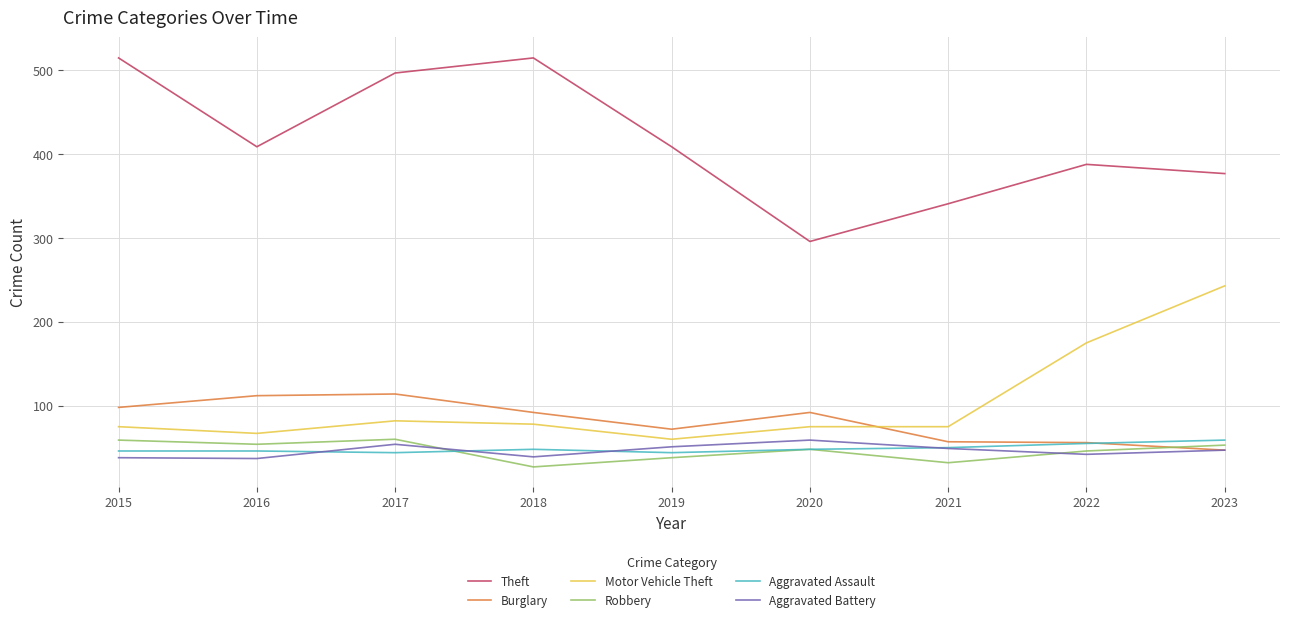

True or false: Aggravated Battery and Theft cross at least once.

False